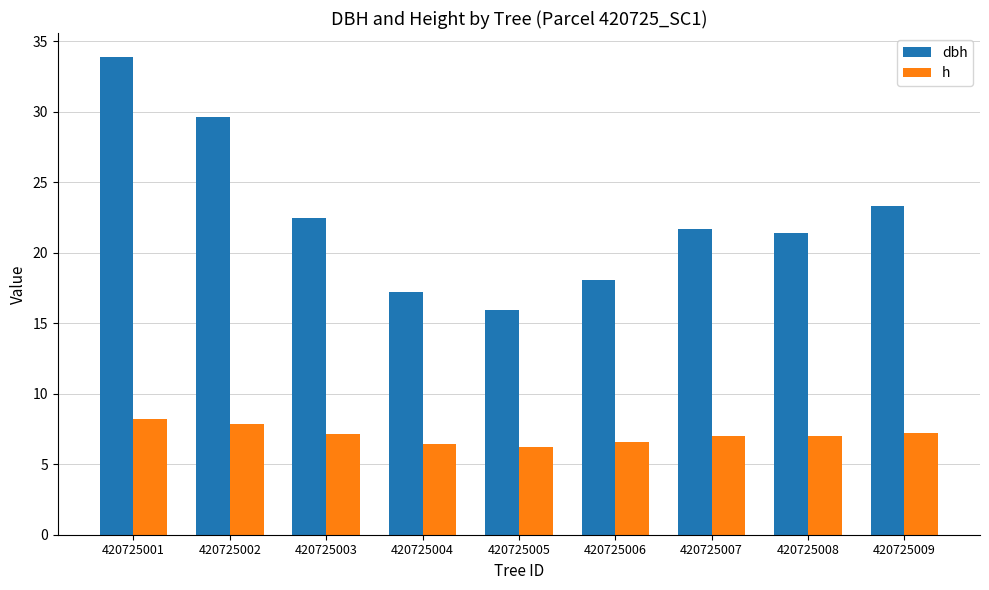

What is the difference between the maximum and minimum values in the h series?

2.0